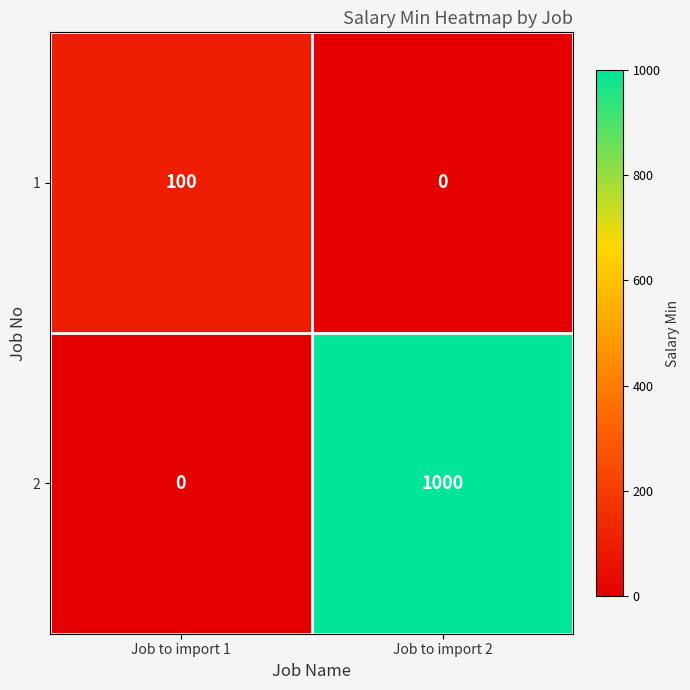

Is it true that 1 equals -60 at Job to import 2?

False